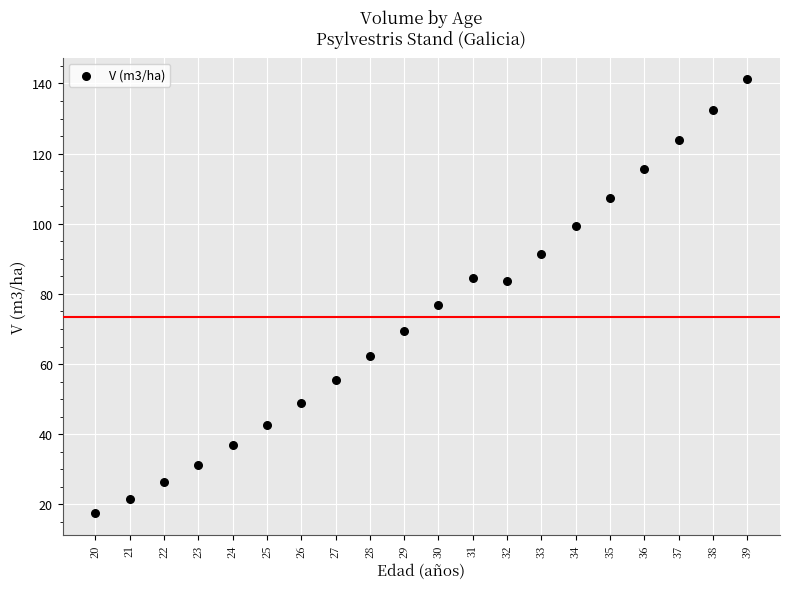

What is the range of X values (max minus min)?

19.0